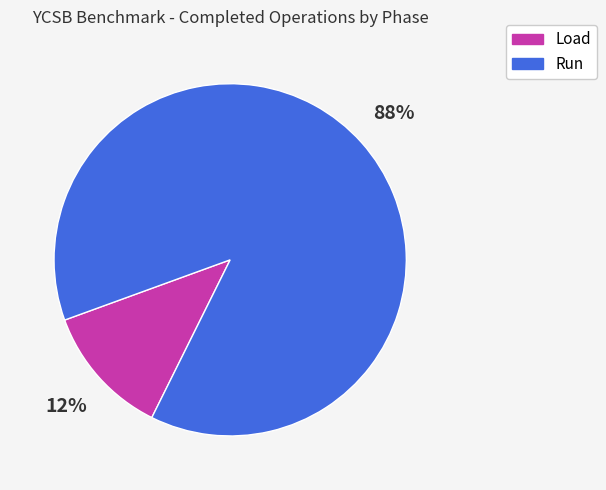

To the nearest percent, what is the average slice percentage?

50%